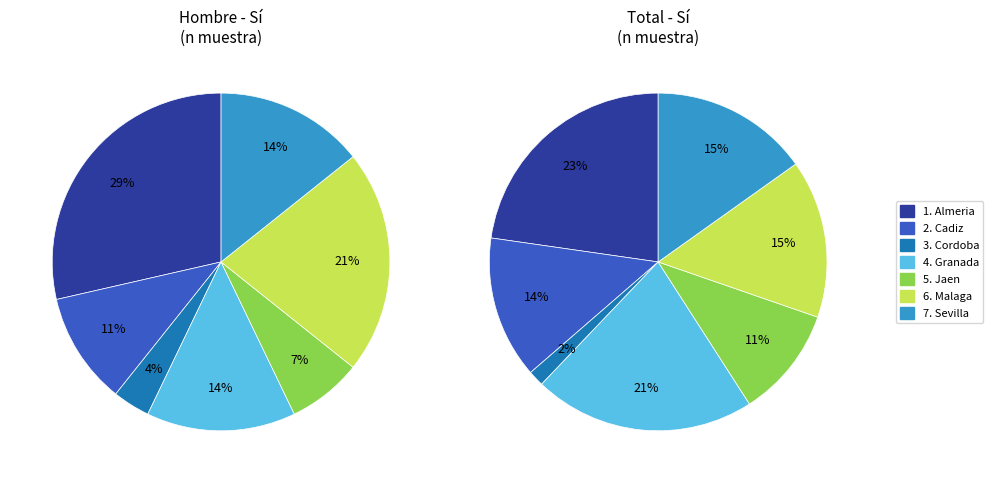

Is it true that Huelva is 1% of the pie?

False